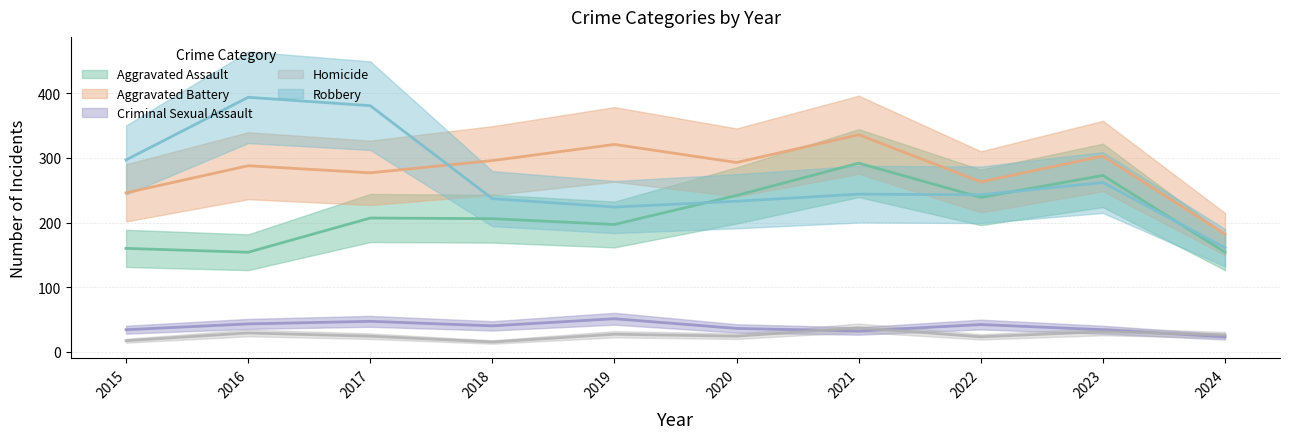

Which category has the highest value across all series?

2016